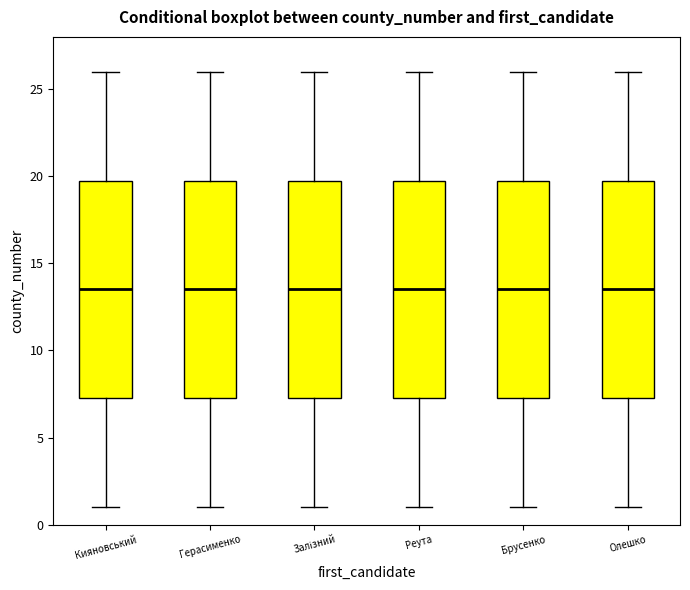

Reading left to right, read every box against the y-axis: the position of its median line, the range the box covers, and the ends of its whiskers. The values are not printed on the chart, so give them approximately, as read against the axis.

Кияновський: median 13.5, box 7.5 to 20.0, whiskers 1.0 to 26.0
Герасименко: median 13.5, box 7.5 to 20.0, whiskers 1.0 to 26.0
Залізний: median 13.5, box 7.5 to 20.0, whiskers 1.0 to 26.0
Реута: median 13.5, box 7.5 to 20.0, whiskers 1.0 to 26.0
Брусенко: median 13.5, box 7.5 to 20.0, whiskers 1.0 to 26.0
Олешко: median 13.5, box 7.5 to 20.0, whiskers 1.0 to 26.0